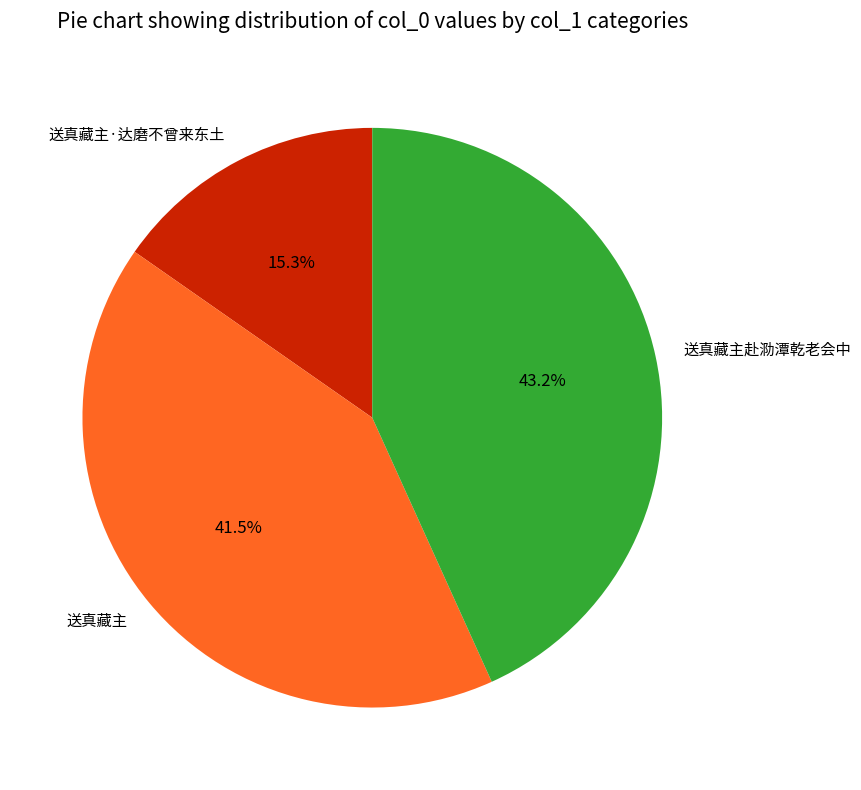

Is it true that 送真藏主·达磨不曾来东土 is 25% of the pie?

False